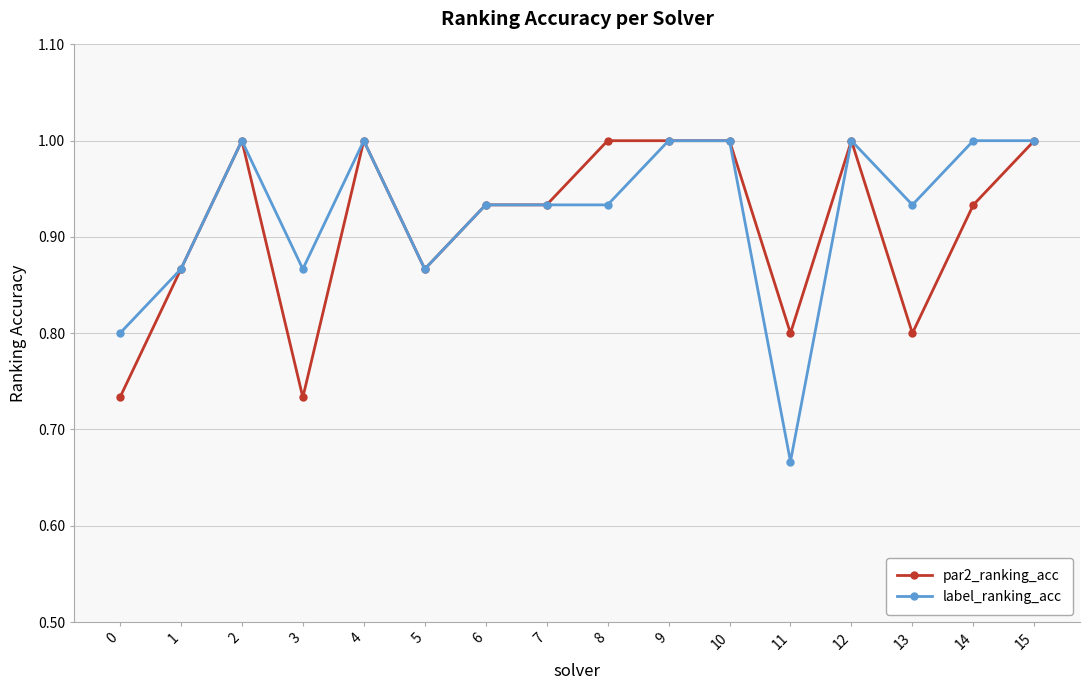

How many data points does each series have?

16